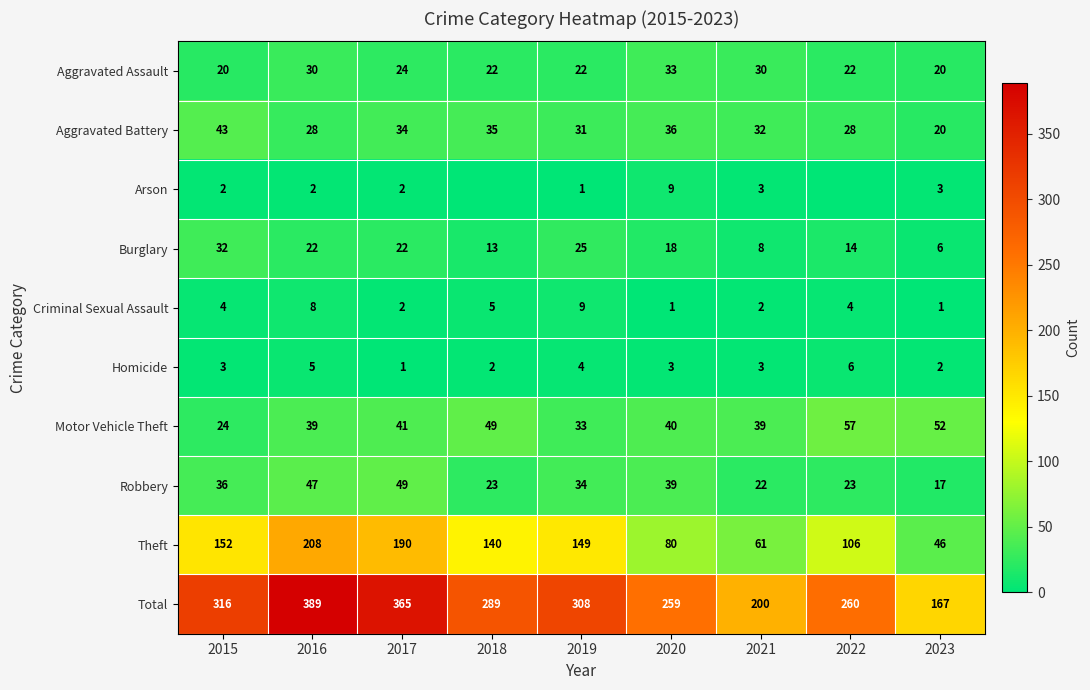

How many distinct data groups are displayed?

10